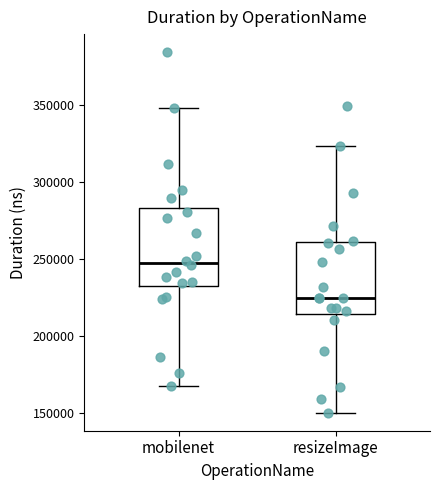

Reading left to right, read every box against the y-axis: the position of its median line, the range the box covers, and the ends of its whiskers. The values are not printed on the chart, so give them approximately, as read against the axis.

mobilenet: median 250000, box 230000 to 285000, whiskers 165000 to 350000
resizeImage: median 225000, box 215000 to 260000, whiskers 150000 to 325000